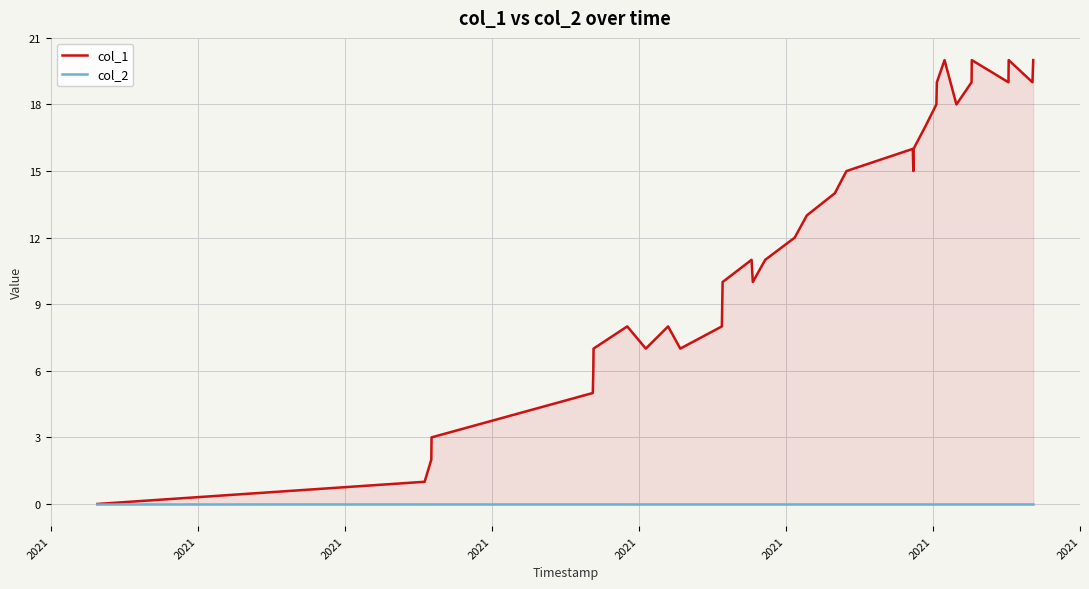

List the series in order of their overall mean, highest first.

col_1, col_2